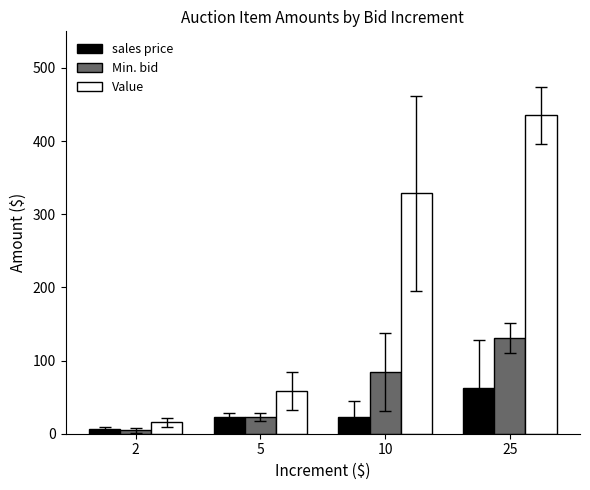

Which series has the largest range (max minus min)?

Value